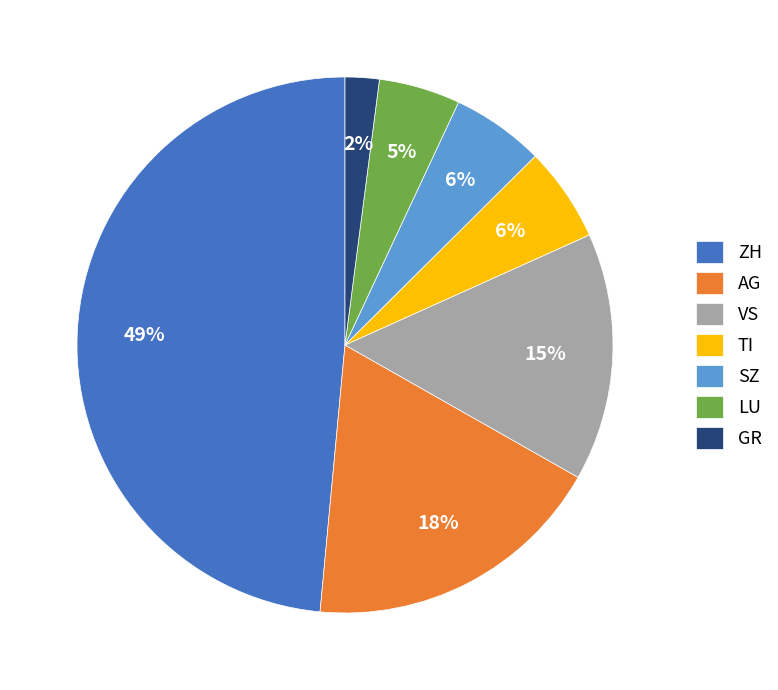

Which has a higher value, VS or AG?

AG